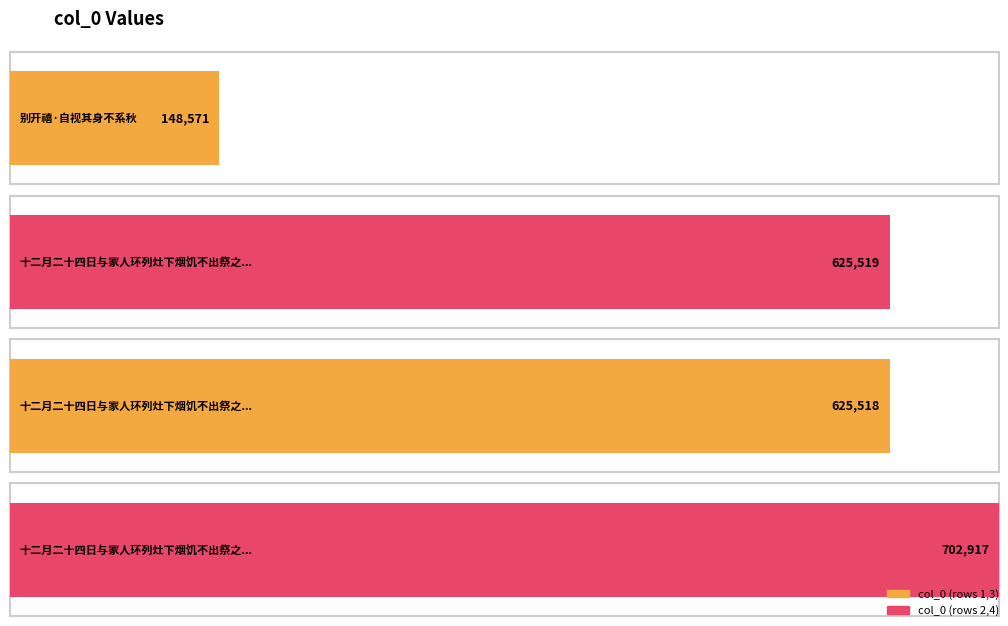

The value at 十二月二十四日与家人环列灶下烟饥不出祭之以诗因嗟天之下遂无一人自视真老妇矣 is 702917. True or false?

True